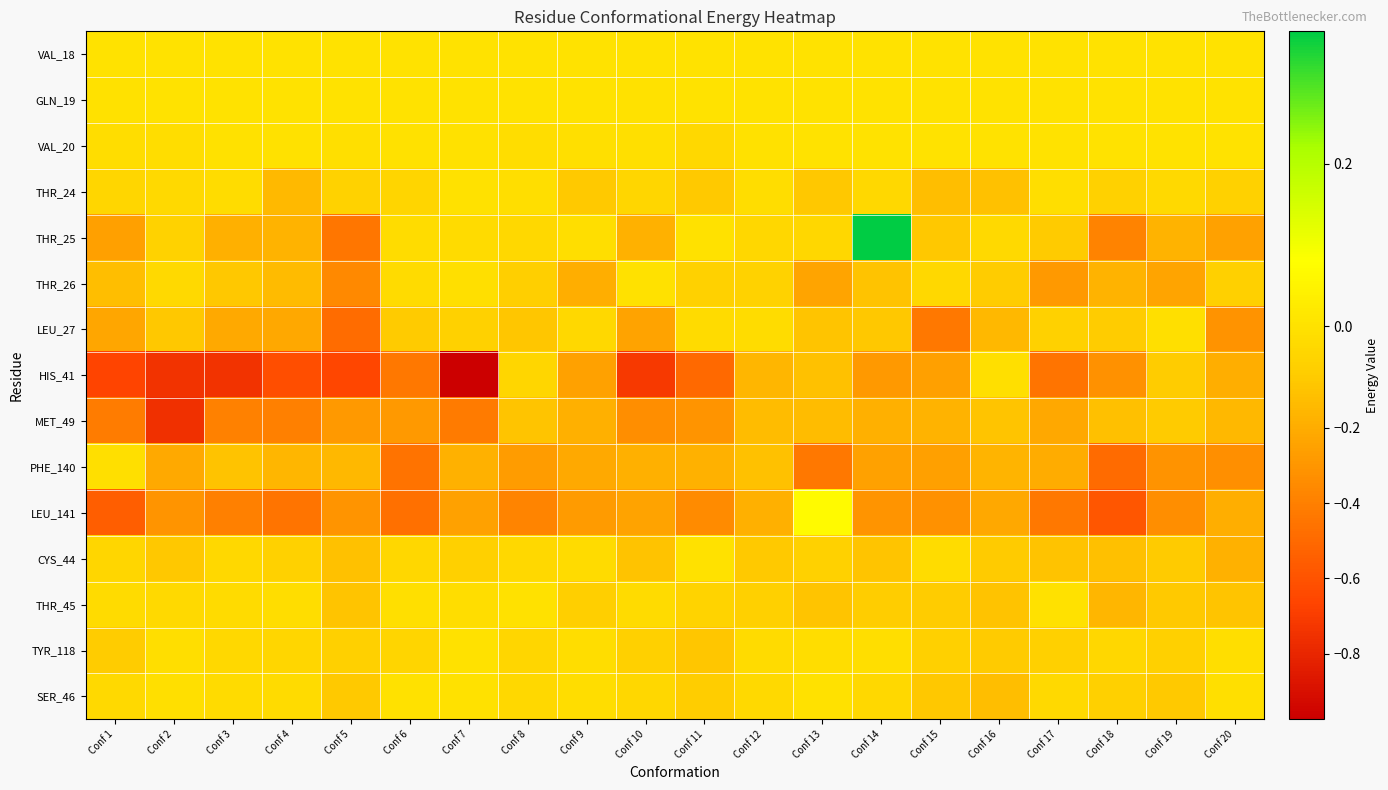

What is the difference between the highest and lowest values at Conf 14?

0.7